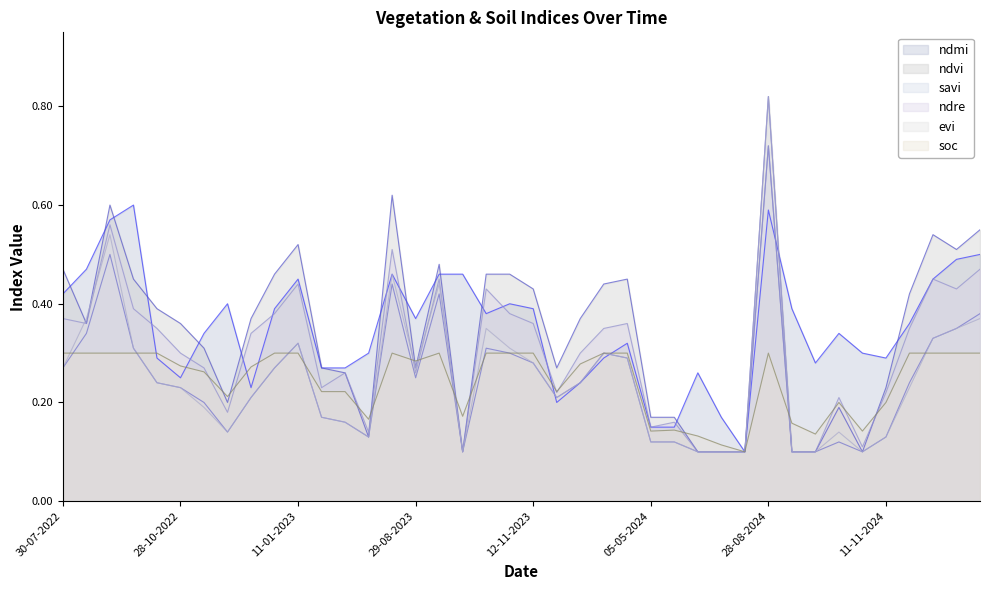

True or false: soc has more than 0 points higher than both neighbors.

True